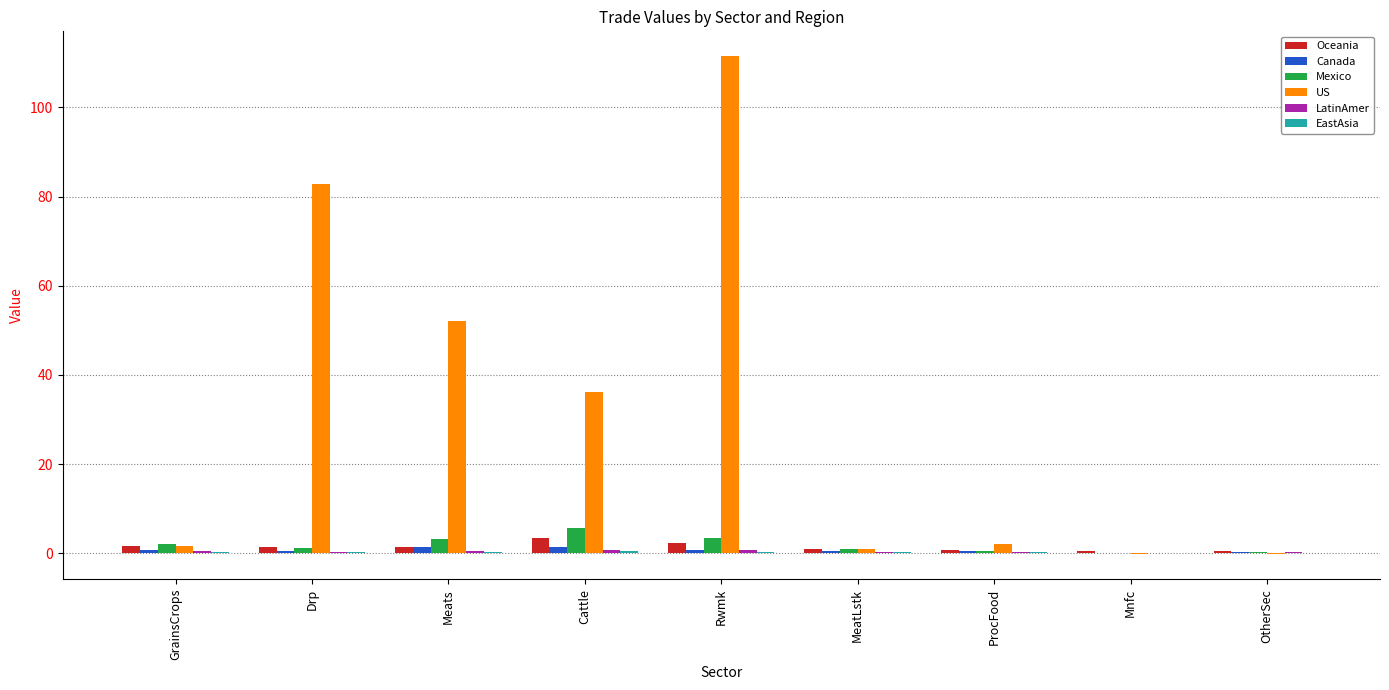

Between Drp and ProcFood, which series saw the biggest shift?

US